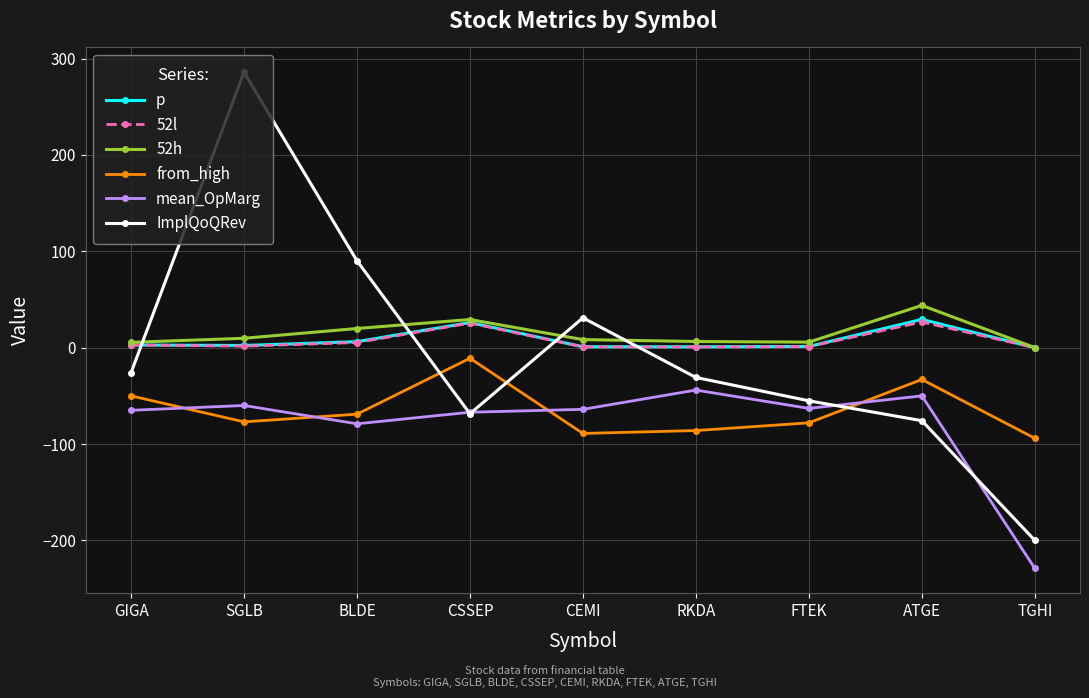

True or false: 52l and from_high cross at least once.

False